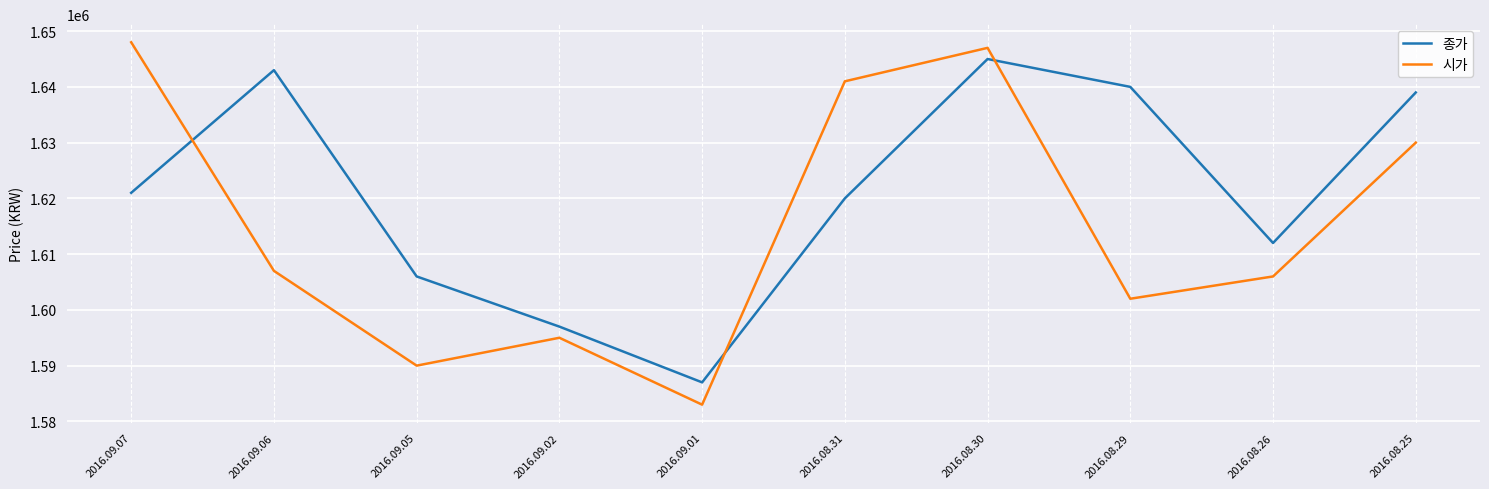

What is the total value across all series at 2016.08.30?

3292000